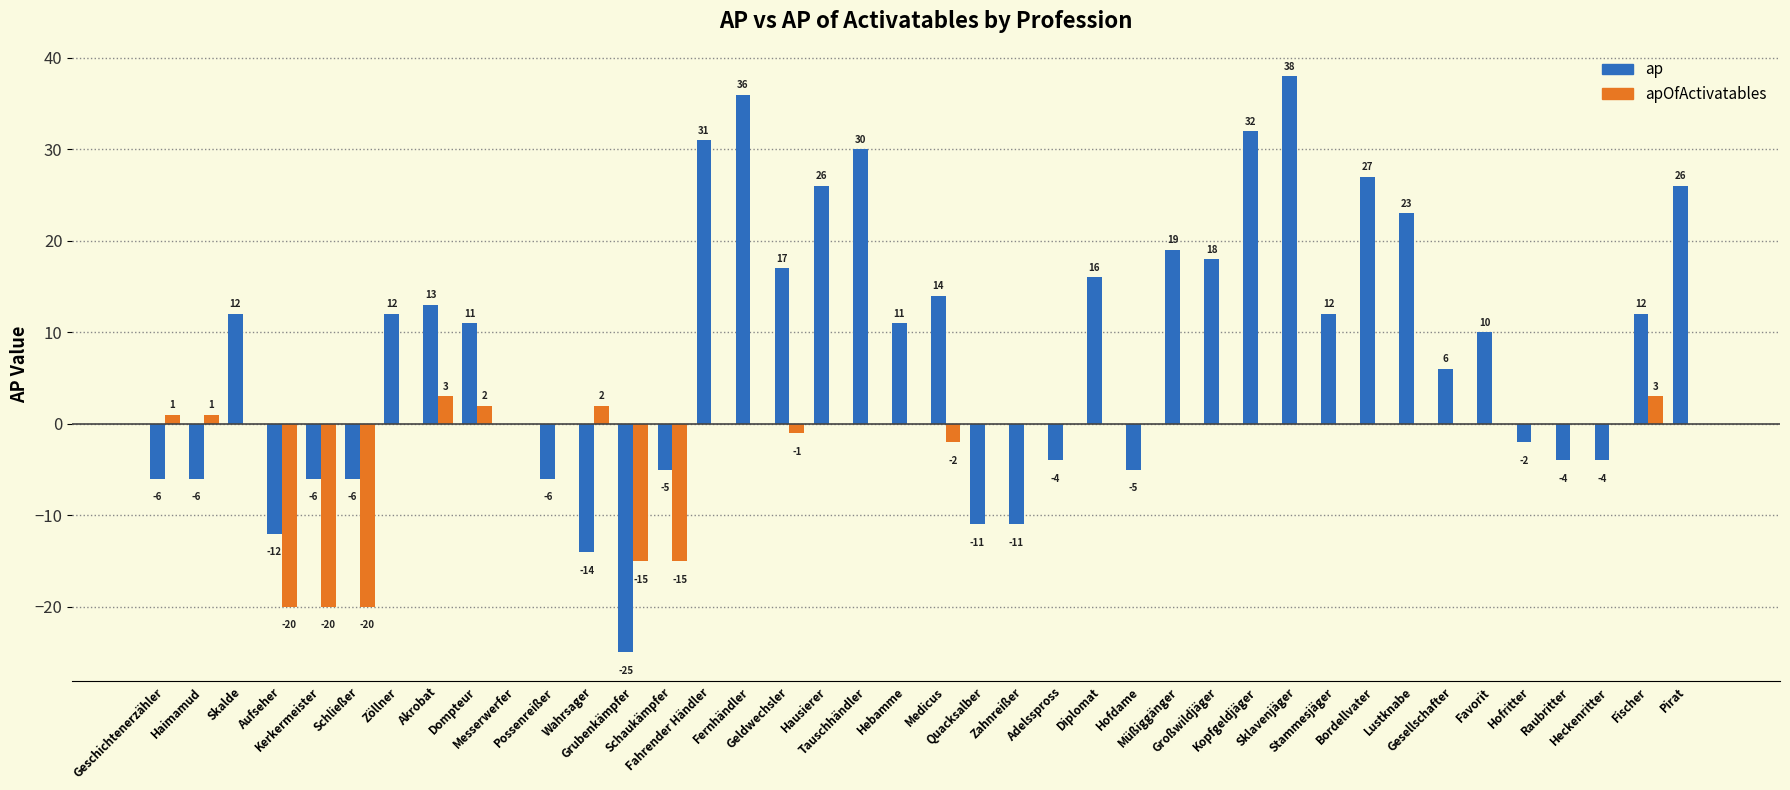

Reading left to right, extract all data points from this chart.

ap: Geschichtenerzähler=-6	Haimamud=-6	Skalde=12	Aufseher=-12	Kerkermeister=-6	Schließer=-6	Zöllner=12	Akrobat=13	Dompteur=11	Messerwerfer=0	Possenreißer=-6	Wahrsager=-14	Grubenkämpfer=-25	Schaukämpfer=-5	Fahrender Händler=31	Fernhändler=36	Geldwechsler=17	Hausierer=26	Tauschhändler=30	Hebamme=11	Medicus=14	Quacksalber=-11	Zahnreißer=-11	Adelsspross=-4	Diplomat=16	Hofdame=-5	Müßiggänger=19	Großwildjäger=18	Kopfgeldjäger=32	Sklavenjäger=38	Stammesjäger=12	Bordellvater=27	Lustknabe=23	Gesellschafter=6	Favorit=10	Hofritter=-2	Raubritter=-4	Heckenritter=-4	Fischer=12	Pirat=26
apOfActivatables: Geschichtenerzähler=1	Haimamud=1	Skalde=0	Aufseher=-20	Kerkermeister=-20	Schließer=-20	Zöllner=0	Akrobat=3	Dompteur=2	Messerwerfer=0	Possenreißer=0	Wahrsager=2	Grubenkämpfer=-15	Schaukämpfer=-15	Fahrender Händler=0	Fernhändler=0	Geldwechsler=-1	Hausierer=0	Tauschhändler=0	Hebamme=0	Medicus=-2	Quacksalber=0	Zahnreißer=0	Adelsspross=0	Diplomat=0	Hofdame=0	Müßiggänger=0	Großwildjäger=0	Kopfgeldjäger=0	Sklavenjäger=0	Stammesjäger=0	Bordellvater=0	Lustknabe=0	Gesellschafter=0	Favorit=0	Hofritter=0	Raubritter=0	Heckenritter=0	Fischer=3	Pirat=0